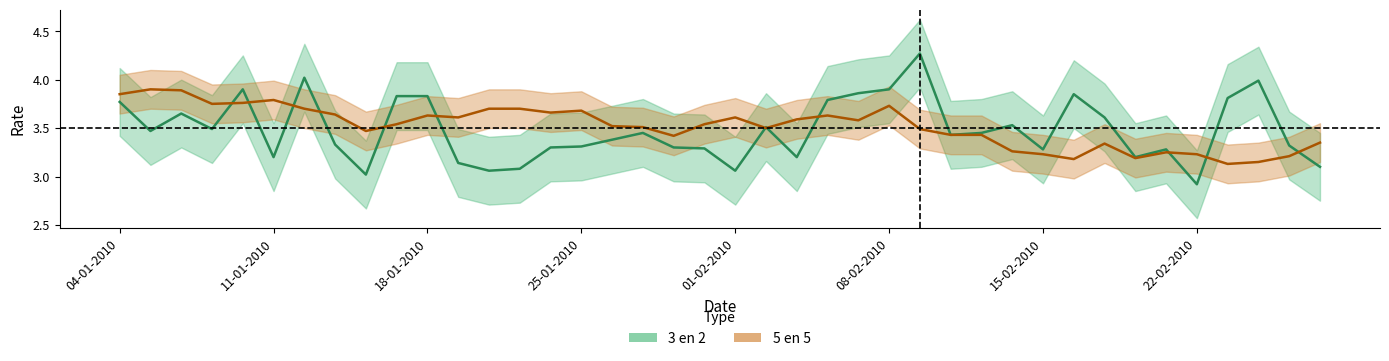

Reading left to right, extract all data points from this chart.

3 en 2: 04-01-2010=3.8	05-01-2010=3.5	06-01-2010=3.6	07-01-2010=3.5	08-01-2010=3.9	11-01-2010=3.2	12-01-2010=4.0	13-01-2010=3.3	14-01-2010=3.0	15-01-2010=3.8	18-01-2010=3.8	19-01-2010=3.1	20-01-2010=3.1	21-01-2010=3.1	22-01-2010=3.3	25-01-2010=3.3	26-01-2010=3.4	27-01-2010=3.5	28-01-2010=3.3	29-01-2010=3.3	01-02-2010=3.1	02-02-2010=3.5	03-02-2010=3.2	04-02-2010=3.8	05-02-2010=3.9	08-02-2010=3.9	09-02-2010=4.3	10-02-2010=3.4	11-02-2010=3.5	12-02-2010=3.5	15-02-2010=3.3	16-02-2010=3.9	17-02-2010=3.6	18-02-2010=3.2	19-02-2010=3.3	22-02-2010=2.9	23-02-2010=3.8	24-02-2010=4.0	25-02-2010=3.3	26-02-2010=3.1
5 en 5: 04-01-2010=3.9	05-01-2010=3.9	06-01-2010=3.9	07-01-2010=3.8	08-01-2010=3.8	11-01-2010=3.8	12-01-2010=3.7	13-01-2010=3.6	14-01-2010=3.5	15-01-2010=3.5	18-01-2010=3.6	19-01-2010=3.6	20-01-2010=3.7	21-01-2010=3.7	22-01-2010=3.7	25-01-2010=3.7	26-01-2010=3.5	27-01-2010=3.5	28-01-2010=3.4	29-01-2010=3.5	01-02-2010=3.6	02-02-2010=3.5	03-02-2010=3.6	04-02-2010=3.6	05-02-2010=3.6	08-02-2010=3.7	09-02-2010=3.5	10-02-2010=3.4	11-02-2010=3.4	12-02-2010=3.3	15-02-2010=3.2	16-02-2010=3.2	17-02-2010=3.3	18-02-2010=3.2	19-02-2010=3.2	22-02-2010=3.2	23-02-2010=3.1	24-02-2010=3.1	25-02-2010=3.2	26-02-2010=3.4